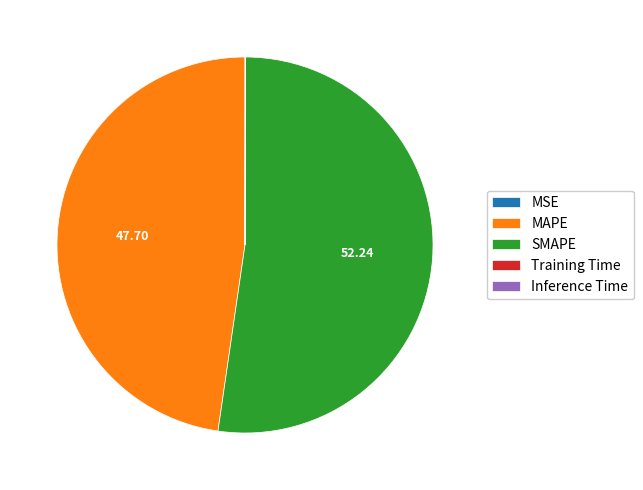

Which slice is the largest?

SMAPE